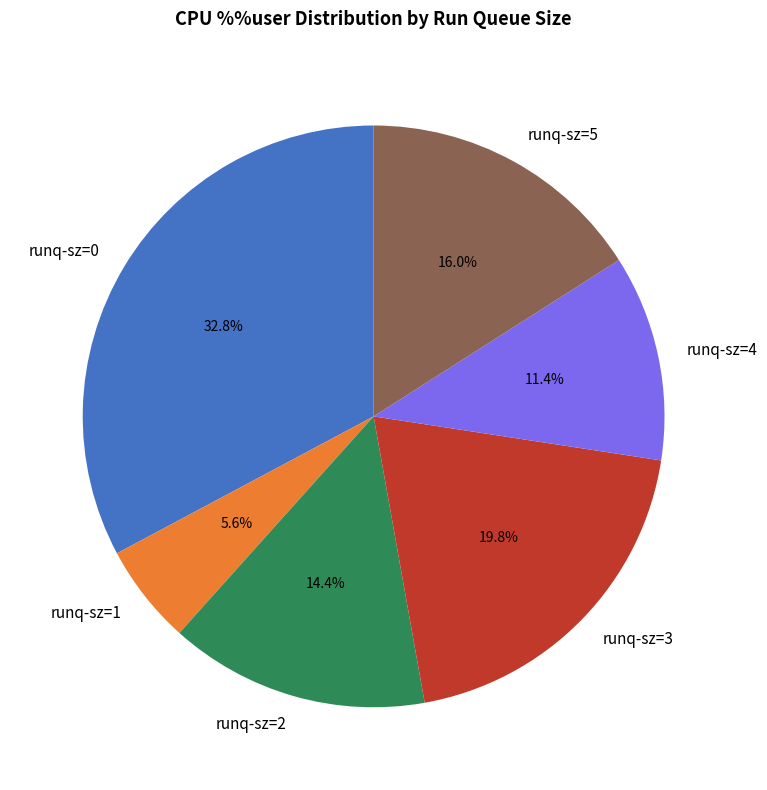

How much of the chart is everything except runq-sz=1?

94.4%